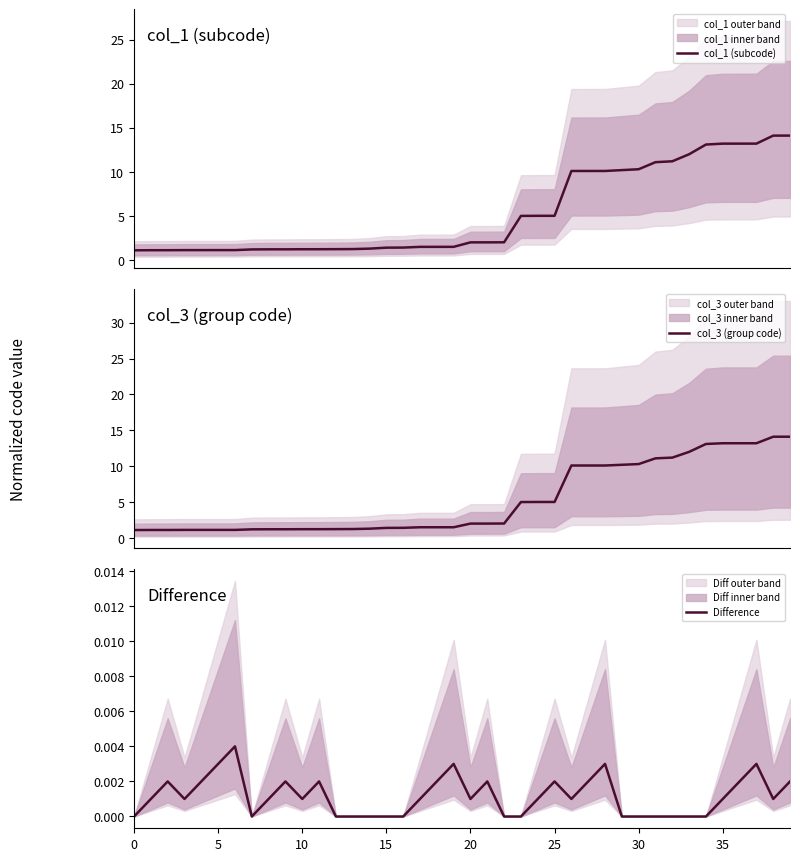

True or false: col_3 (group code) and Difference intersect in this chart.

False